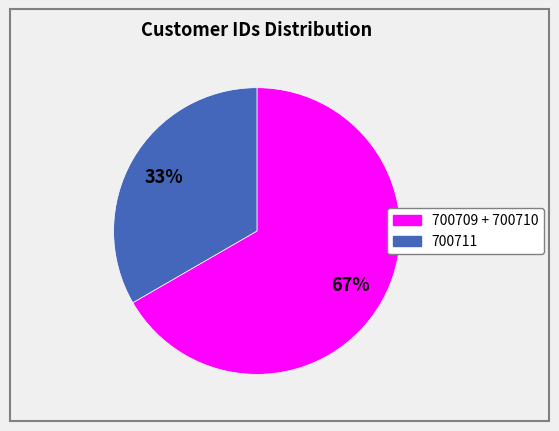

To the nearest percent, what is the average slice percentage?

50%